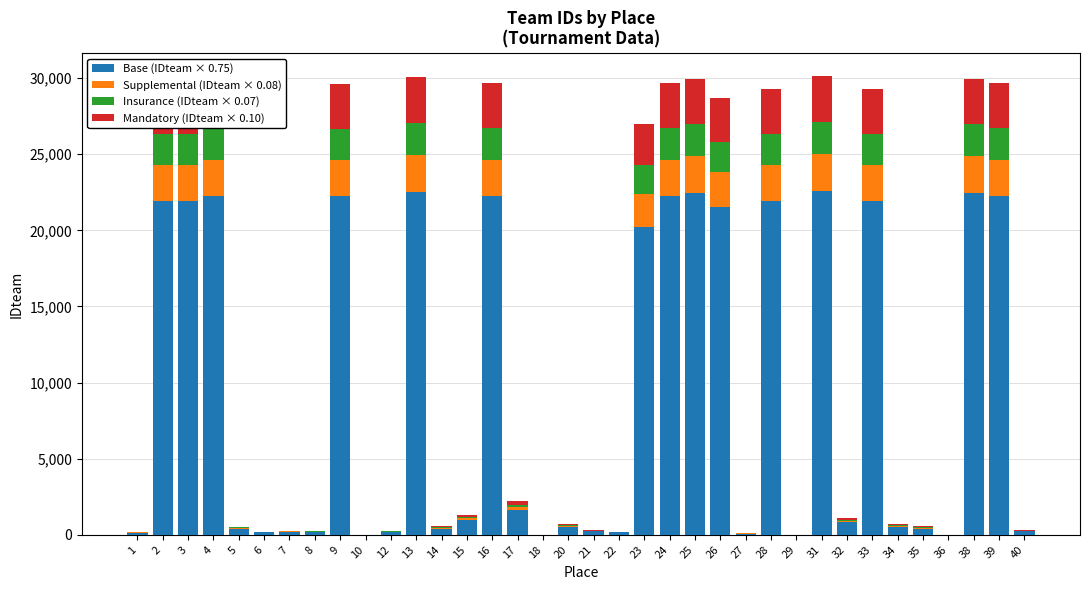

Does the chart contain stacked bars?

Yes